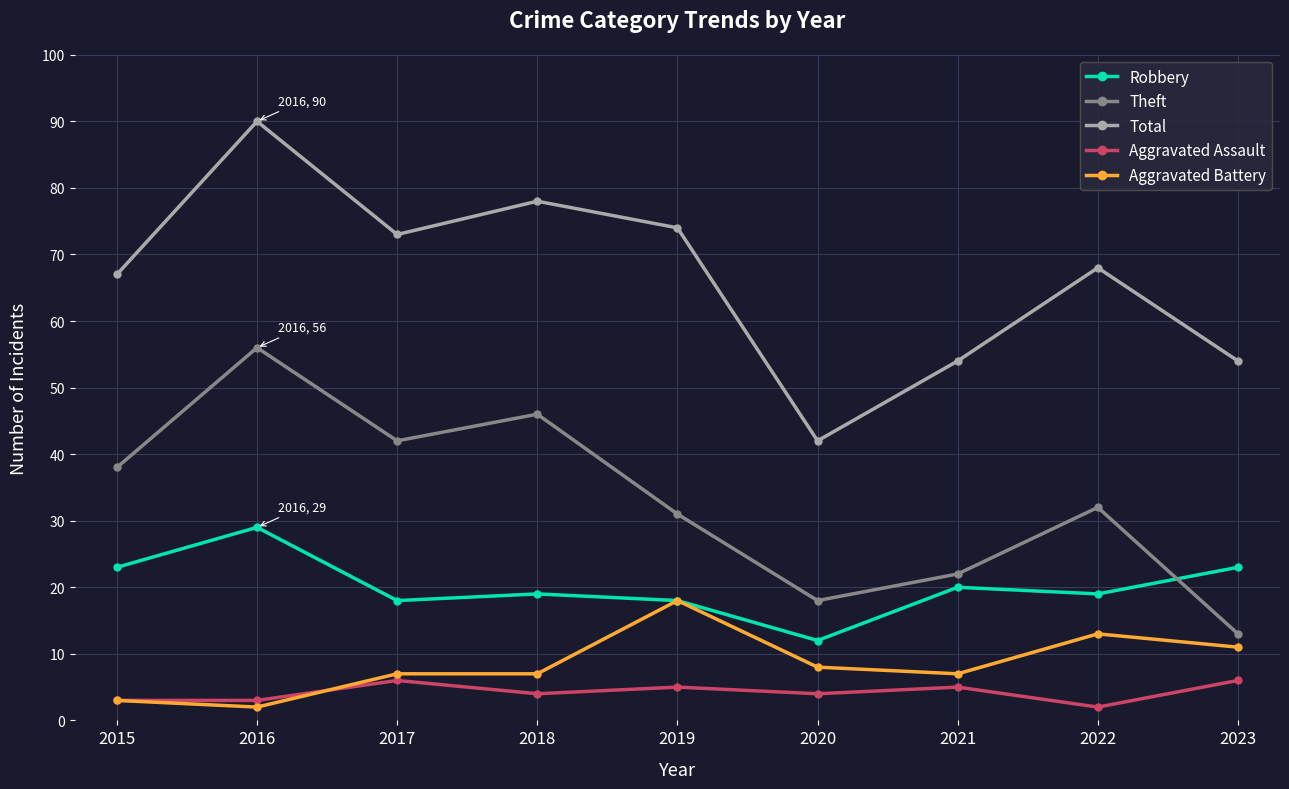

What is the value of the Total point at the 8th from the left?

68